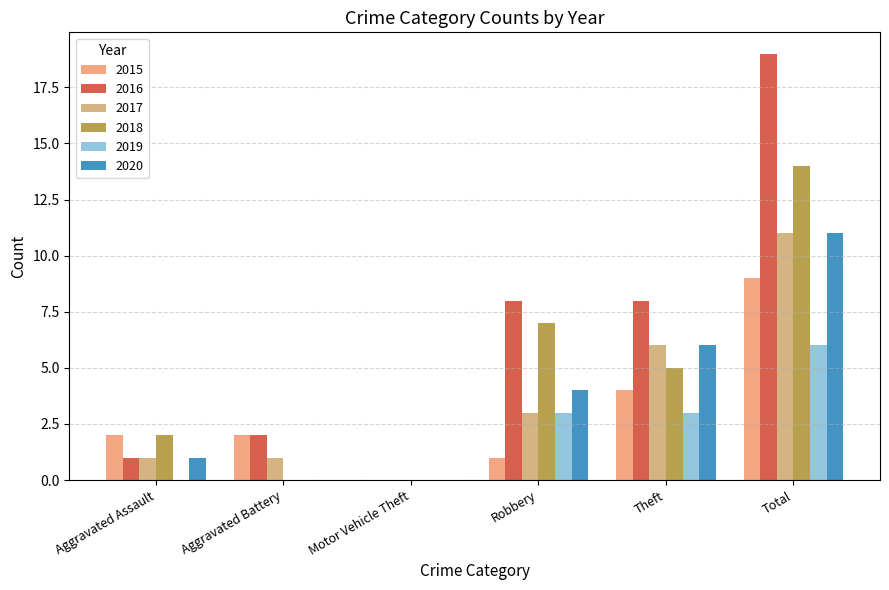

Which series has the largest range (max minus min)?

2016